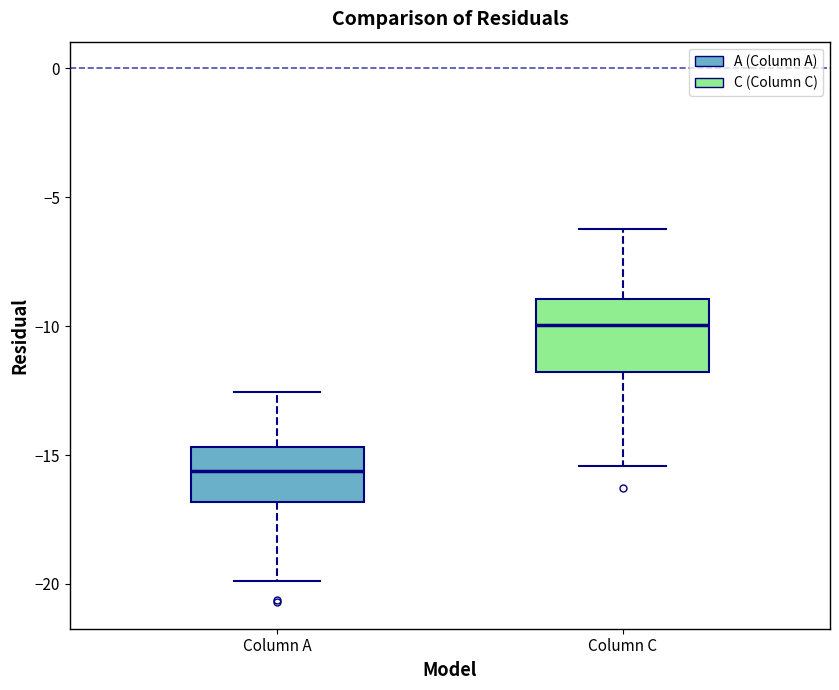

Which box is the tallest, from its lower edge to its upper edge?

Column C